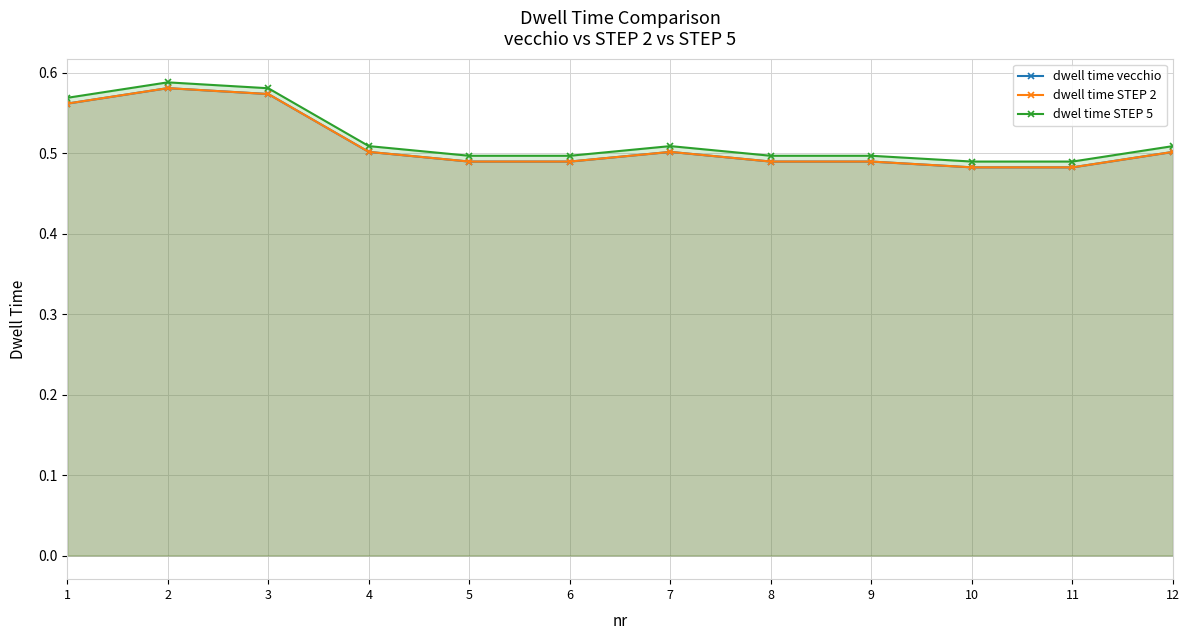

True or false: dwel time STEP 5 and dwell time vecchio cross at least once.

False